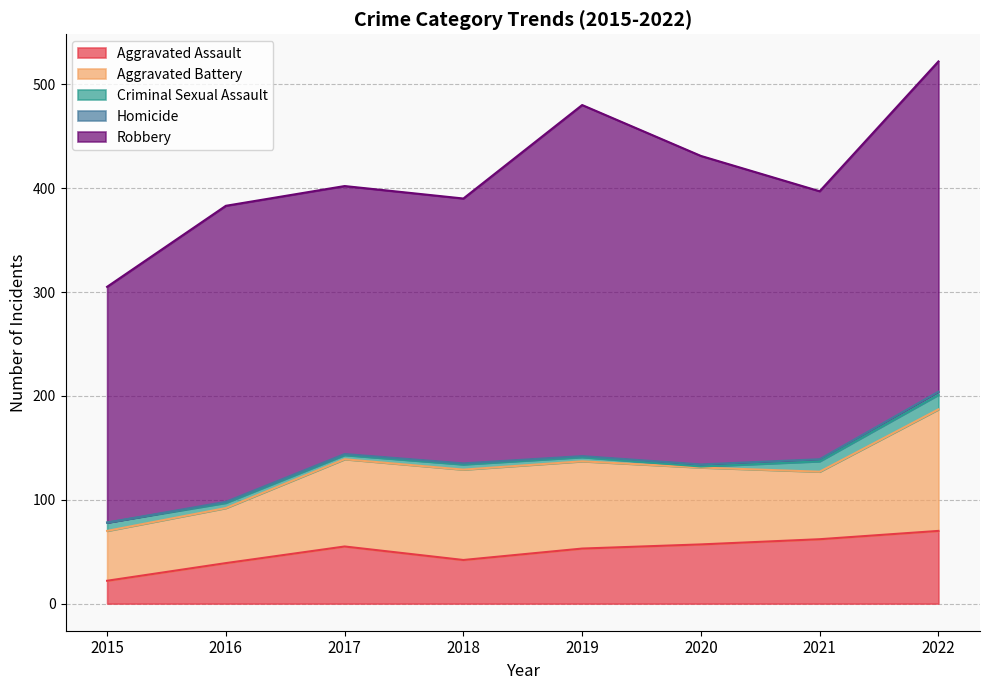

In Robbery, how many points are higher than both neighbors (excluding endpoints)?

2